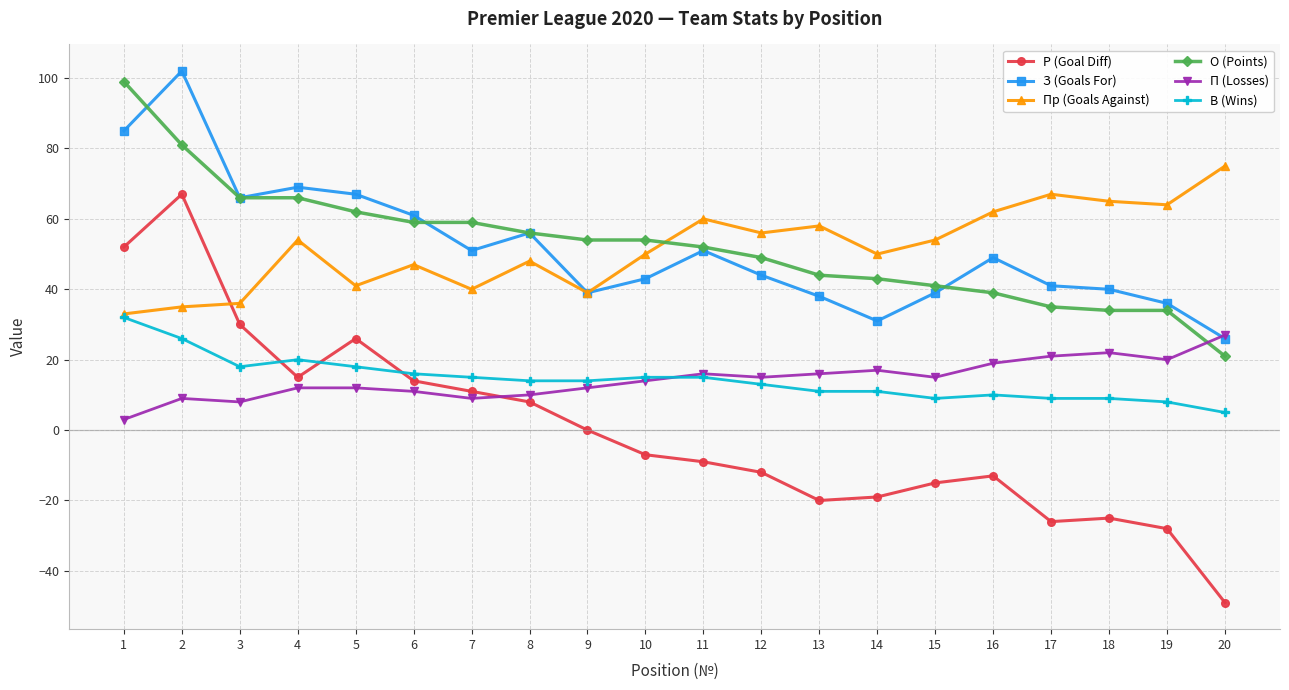

Reading left to right, transcribe all the data shown in this chart.

Р (Goal Diff): 1=52	2=67	3=30	4=15	5=26	6=14	7=11	8=8	9=0	10=-7	11=-9	12=-12	13=-20	14=-19	15=-15	16=-13	17=-26	18=-25	19=-28	20=-49
З (Goals For): 1=85	2=102	3=66	4=69	5=67	6=61	7=51	8=56	9=39	10=43	11=51	12=44	13=38	14=31	15=39	16=49	17=41	18=40	19=36	20=26
Пр (Goals Against): 1=33	2=35	3=36	4=54	5=41	6=47	7=40	8=48	9=39	10=50	11=60	12=56	13=58	14=50	15=54	16=62	17=67	18=65	19=64	20=75
О (Points): 1=99	2=81	3=66	4=66	5=62	6=59	7=59	8=56	9=54	10=54	11=52	12=49	13=44	14=43	15=41	16=39	17=35	18=34	19=34	20=21
П (Losses): 1=3	2=9	3=8	4=12	5=12	6=11	7=9	8=10	9=12	10=14	11=16	12=15	13=16	14=17	15=15	16=19	17=21	18=22	19=20	20=27
В (Wins): 1=32	2=26	3=18	4=20	5=18	6=16	7=15	8=14	9=14	10=15	11=15	12=13	13=11	14=11	15=9	16=10	17=9	18=9	19=8	20=5